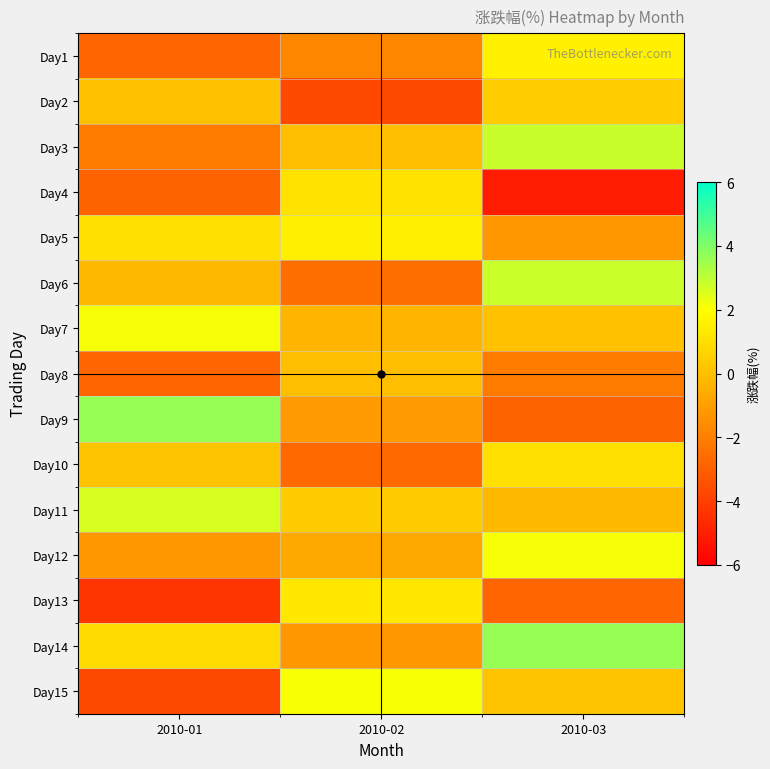

Which has a higher value, 2010-01 or 2010-02?

2010-02